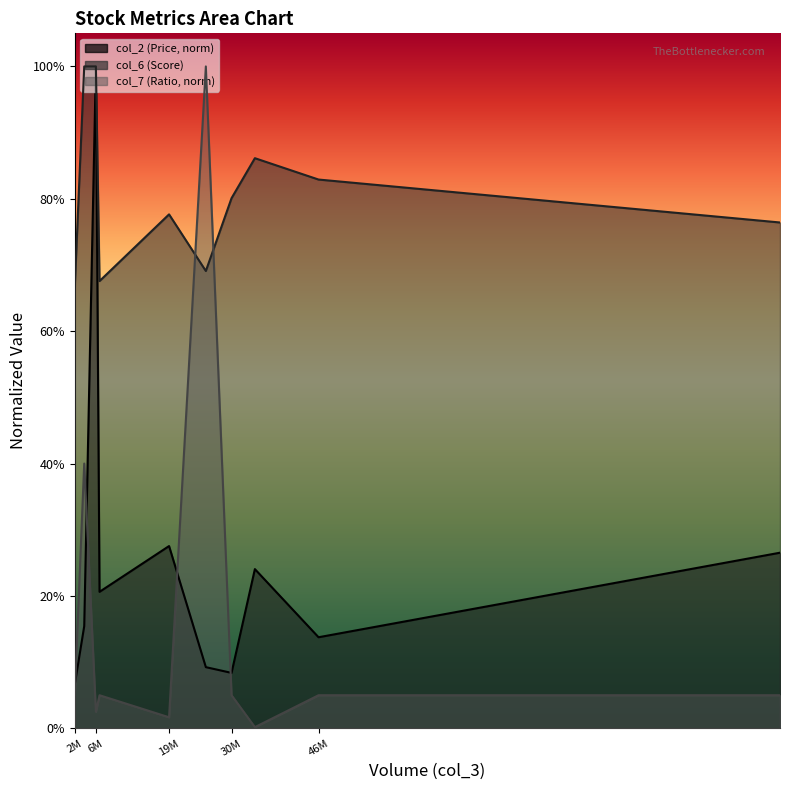

How many lines are shown in the chart?

3